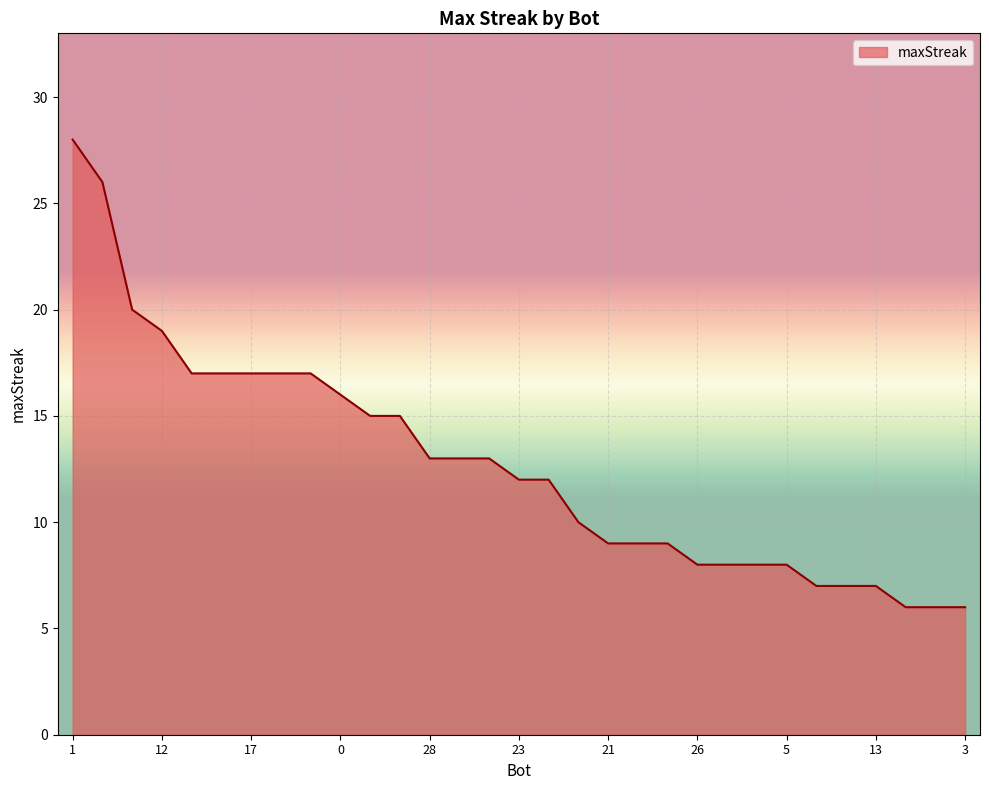

What is the difference between the maximum and minimum values?

22